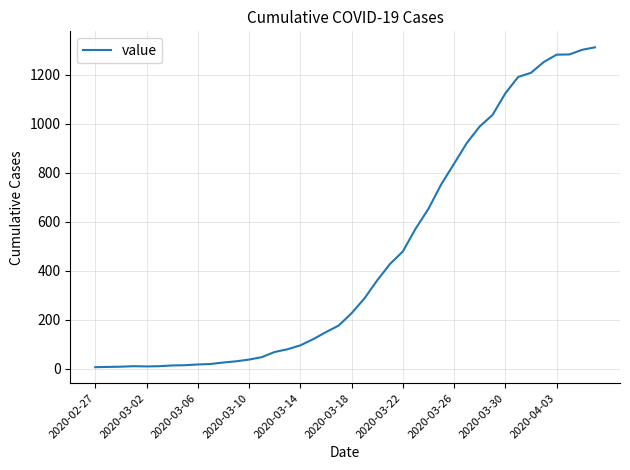

What is the maximum value shown in the chart?

1311